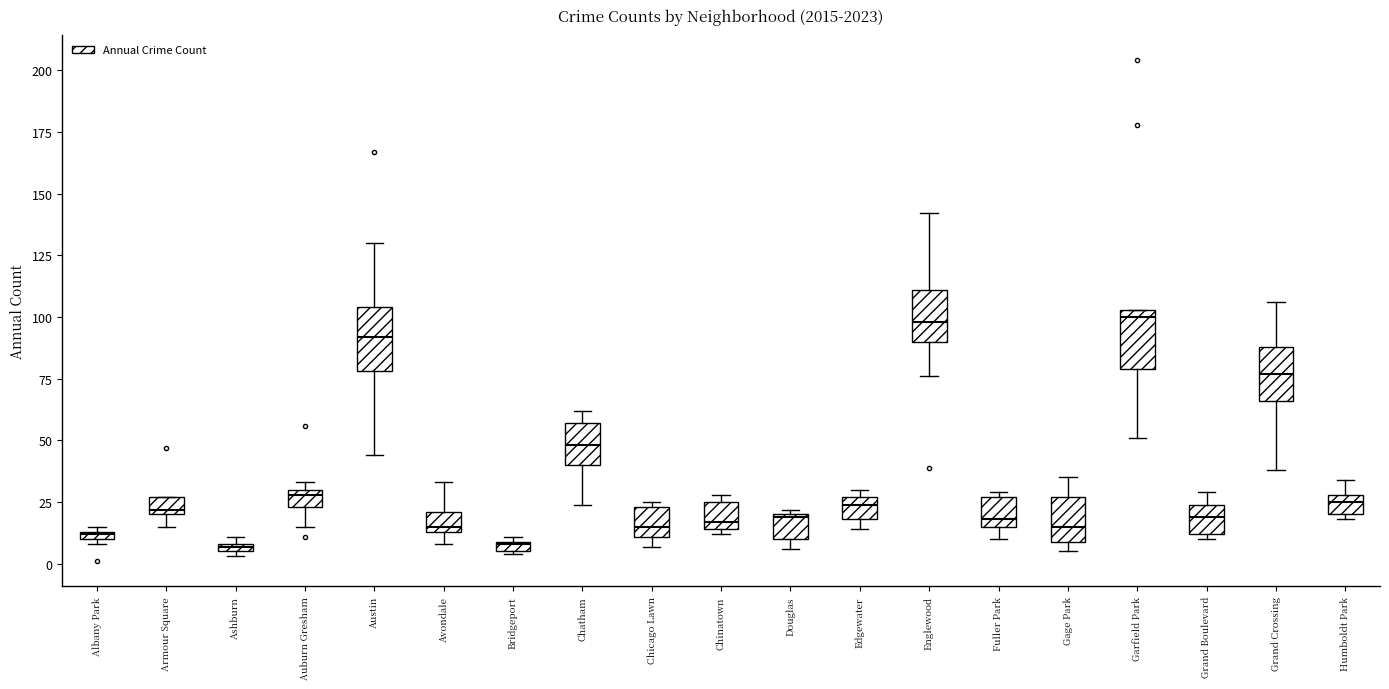

Where is the upper edge of the box for Garfield Park on the y-axis? The values are not printed on the chart, so give them approximately, as read against the axis.

105